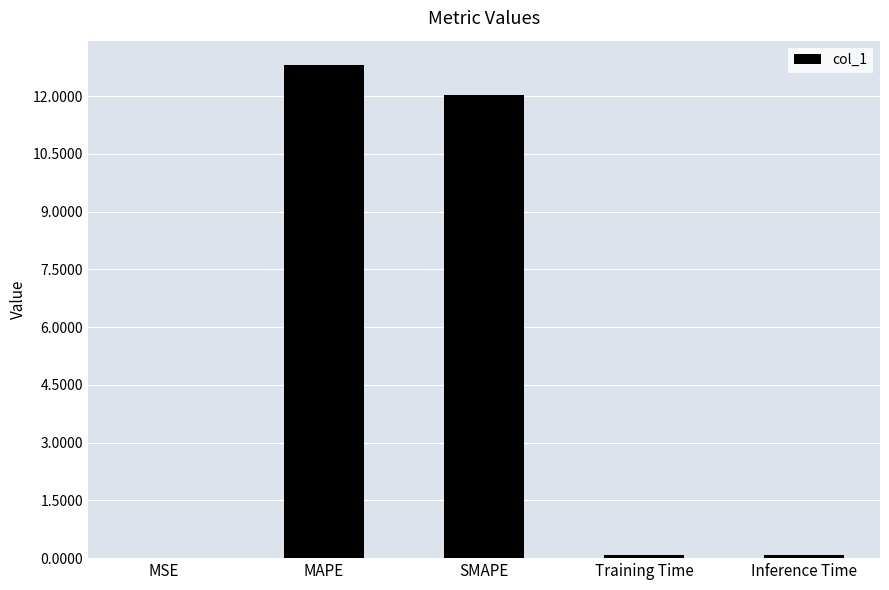

Which category has the highest value across all series?

MAPE